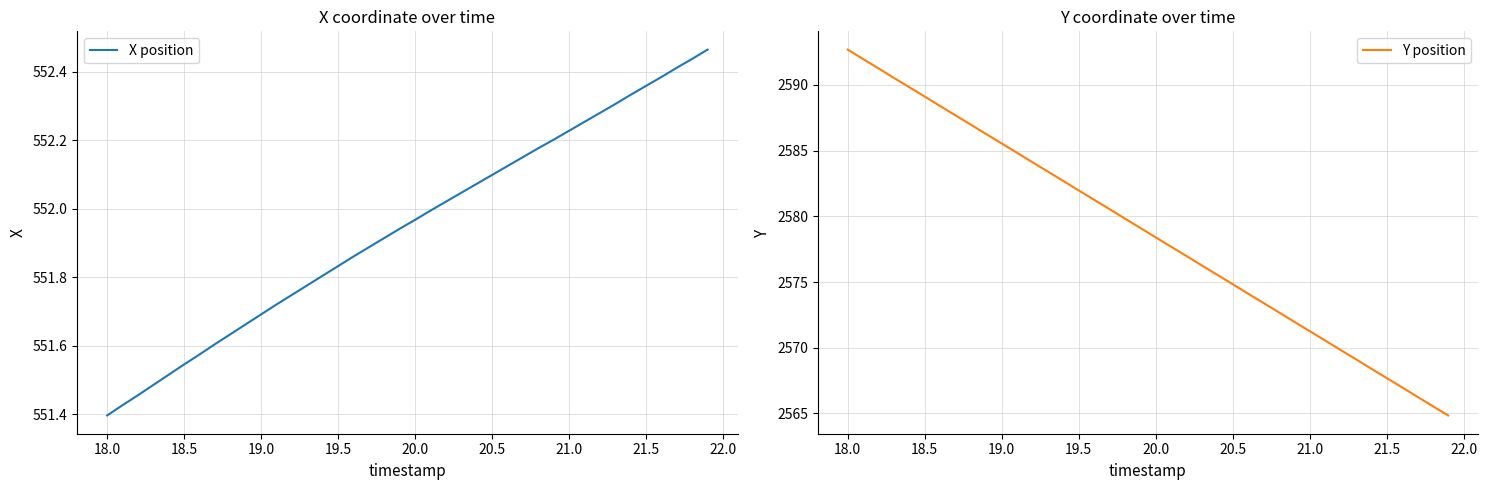

The X position series shows 886.0 at 19.0. True or false?

False